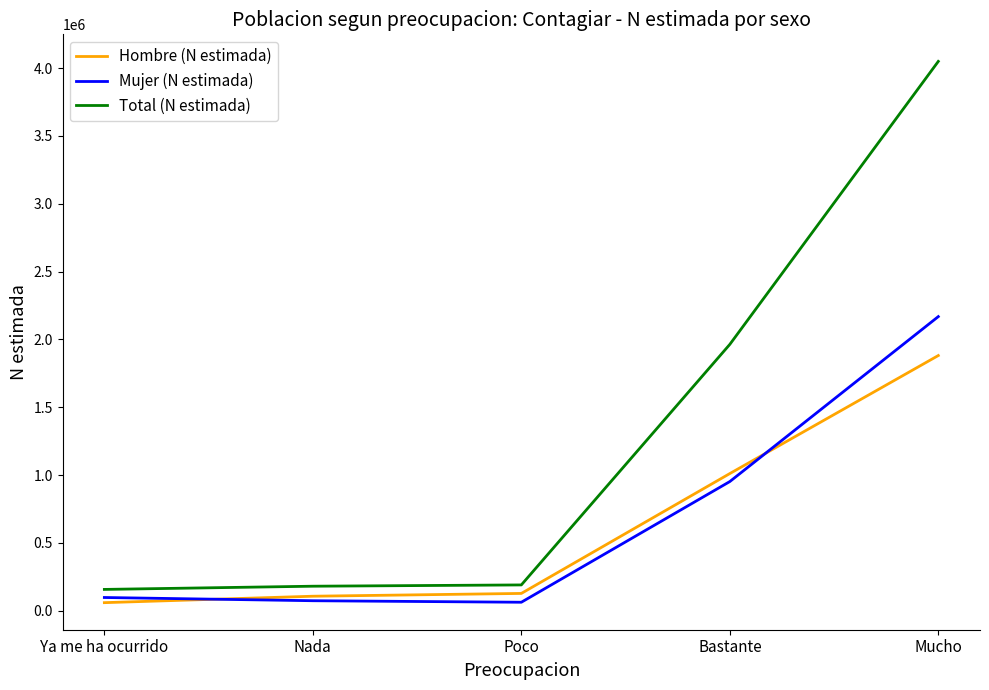

Between Bastante and Mucho, which series saw the biggest shift?

Total (N estimada)